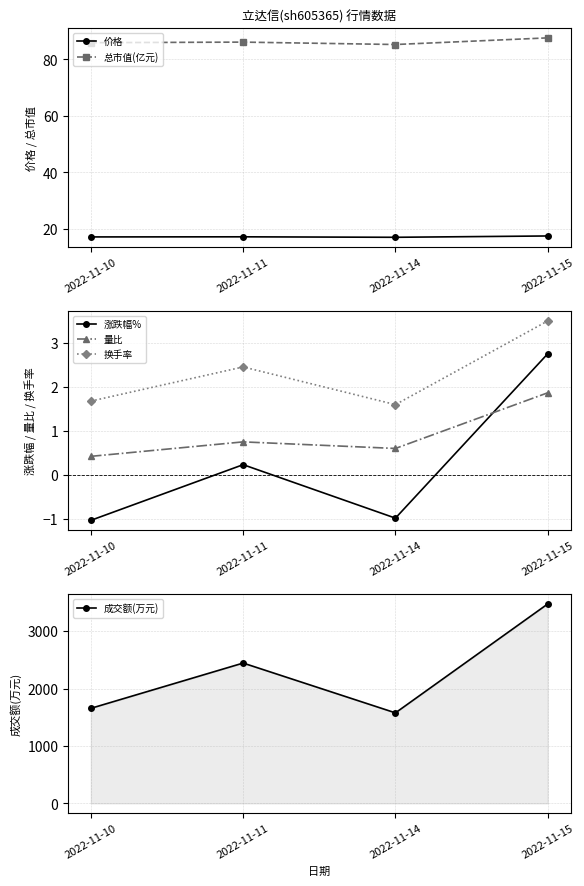

Reading right to left, extract all data points from this chart.

价格: 2022-11-15=17.5	2022-11-14=17.1	2022-11-11=17.2	2022-11-10=17.2
总市值(亿元): 2022-11-15=87.6	2022-11-14=85.2	2022-11-11=86.1	2022-11-10=85.9
涨跌幅%: 2022-11-15=2.8	2022-11-14=-1.0	2022-11-11=0.2	2022-11-10=-1.0
量比: 2022-11-15=1.9	2022-11-14=0.6	2022-11-11=0.8	2022-11-10=0.4
换手率: 2022-11-15=3.5	2022-11-14=1.6	2022-11-11=2.5	2022-11-10=1.7
成交额(万元): 2022-11-15=3475.0	2022-11-14=1577.0	2022-11-11=2445.0	2022-11-10=1656.0